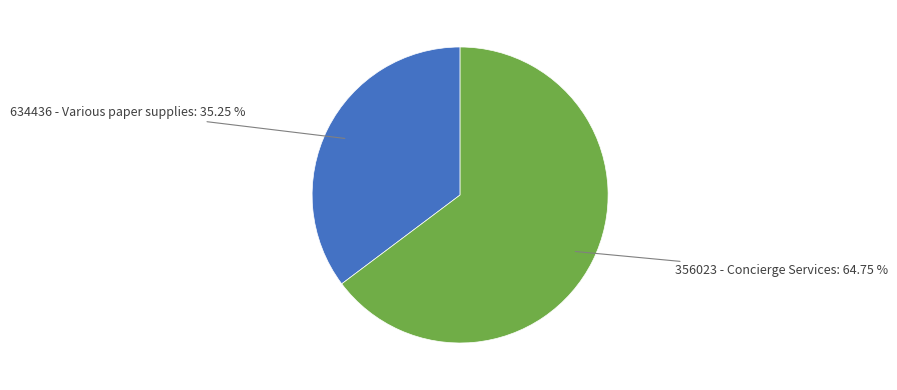

Does any single category account for the majority?

Yes